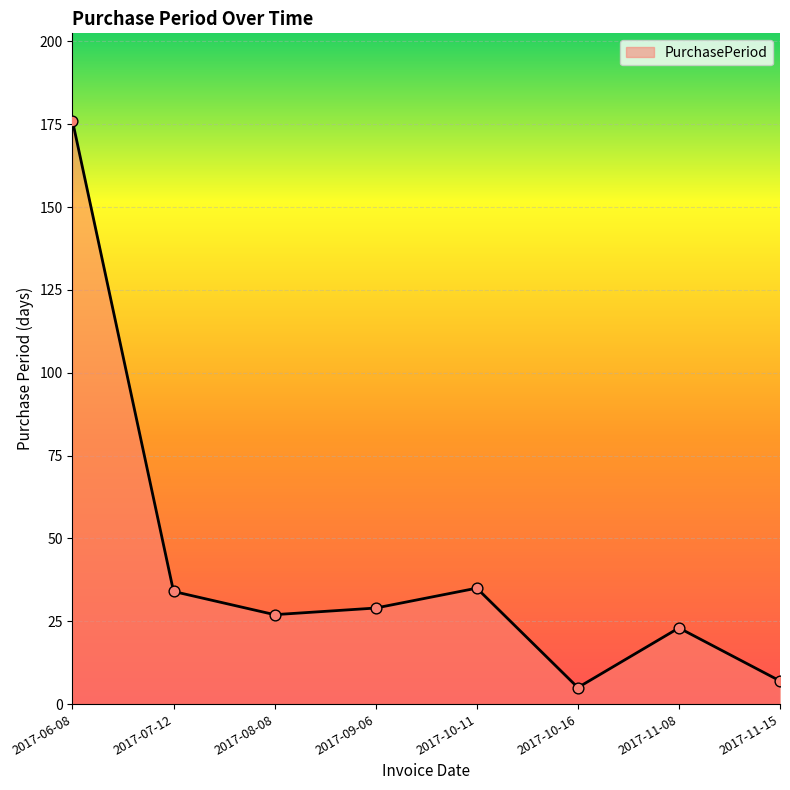

What is the ratio of the value at 2017-11-08 to the value at 2017-09-06?

0.8